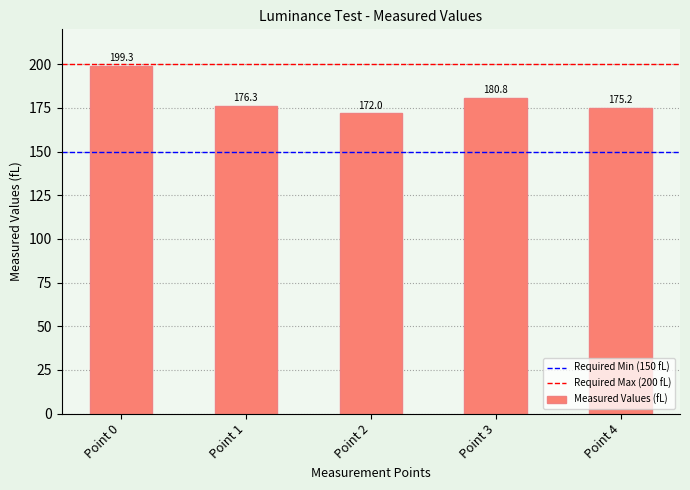

What is the sum of the values at Point 1 and Point 2?

348.3